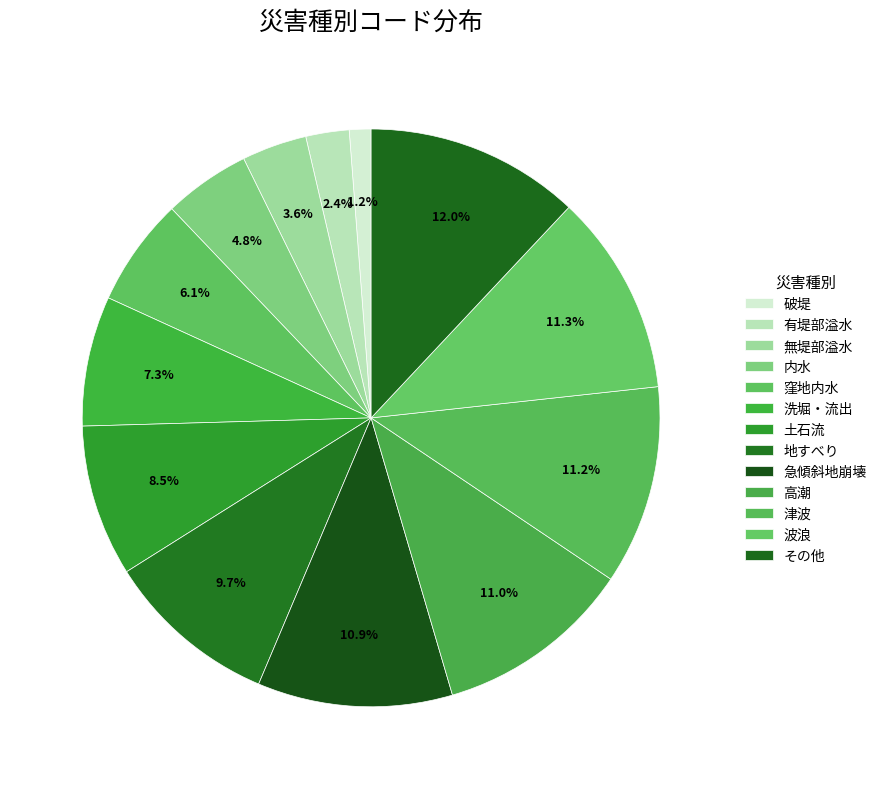

To the nearest percent, what portion does 土石流 represent?

8%